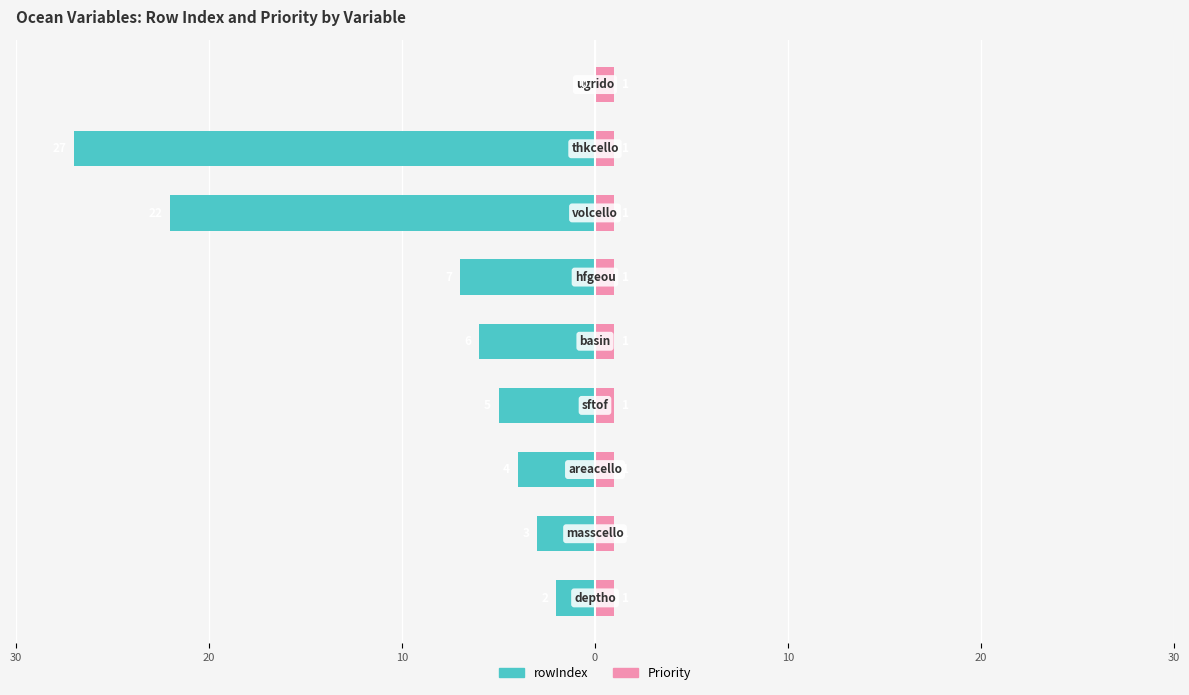

The value of rowIndex at 30 is -12.4. True or false?

False